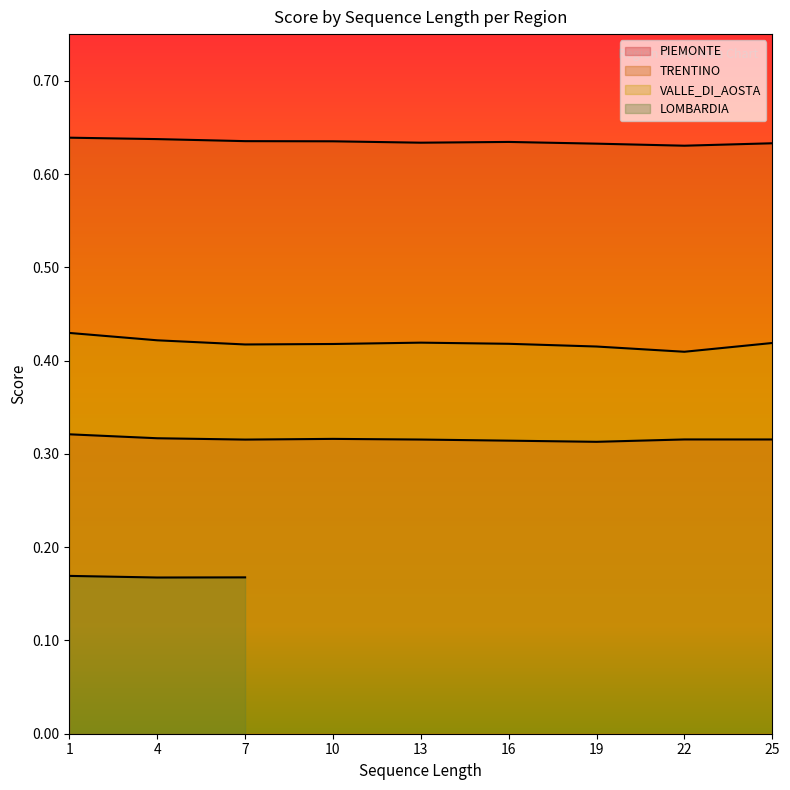

What is the average value of the VALLE_DI_AOSTA series?

0.4